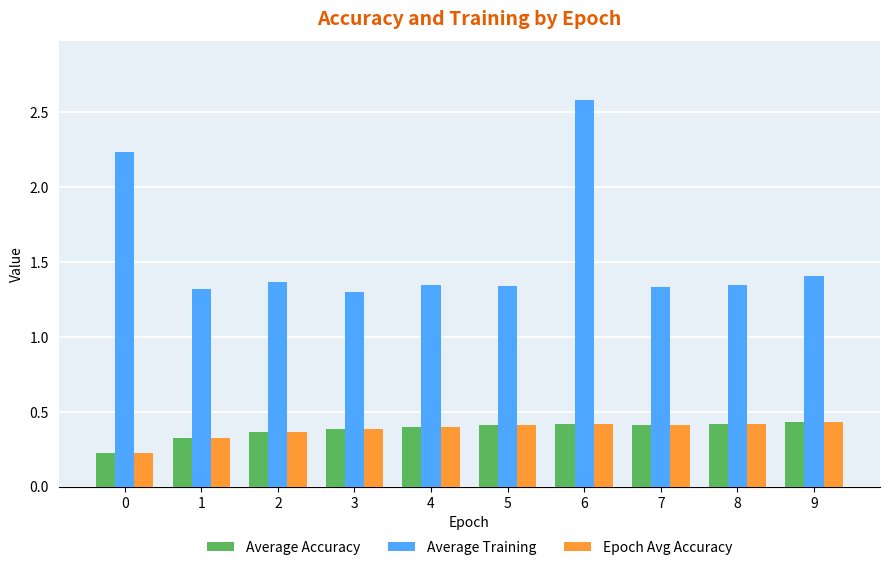

At which category is the sum across all series the highest?

6